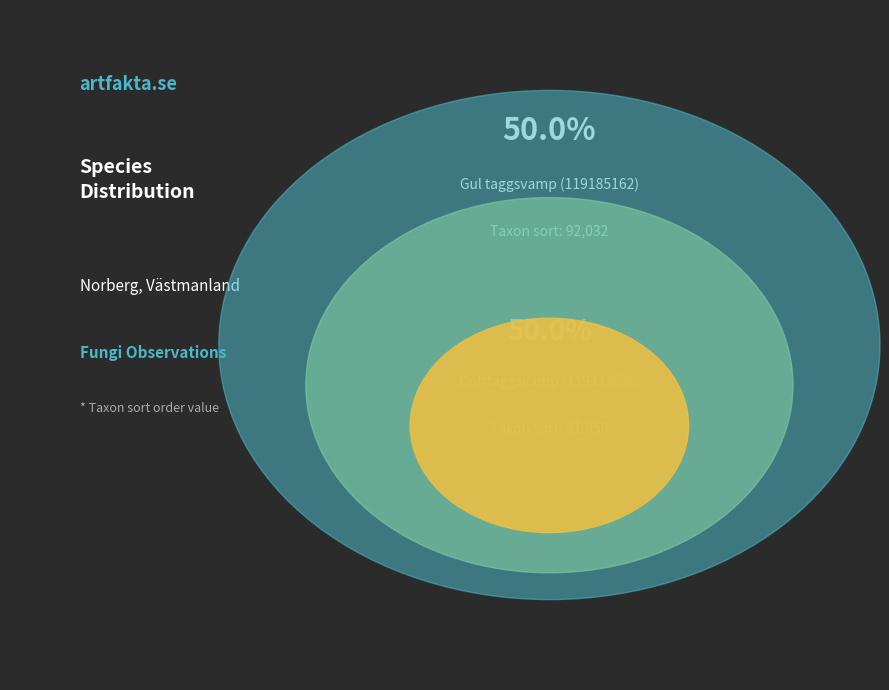

Do Dofttaggsvamp (119223699) and Gul taggsvamp (119185162) together represent more than half of the pie?

Yes